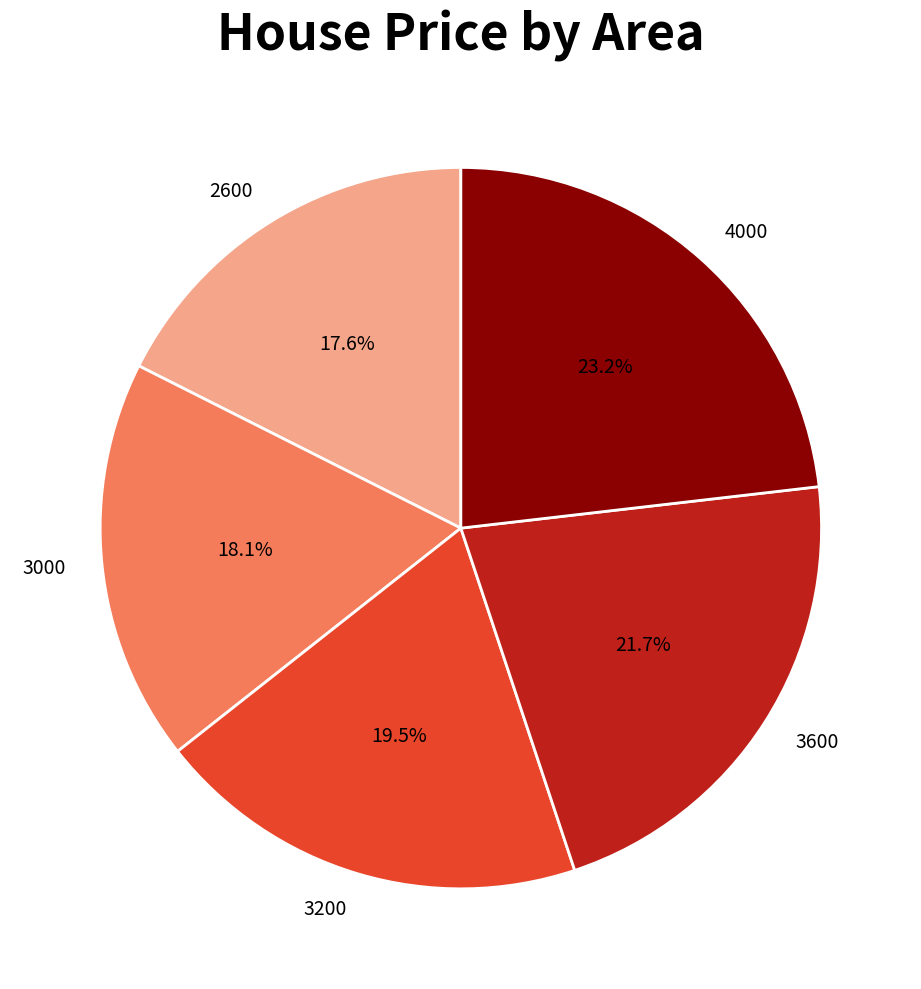

True or false: 3200 accounts for 7% of the total.

False